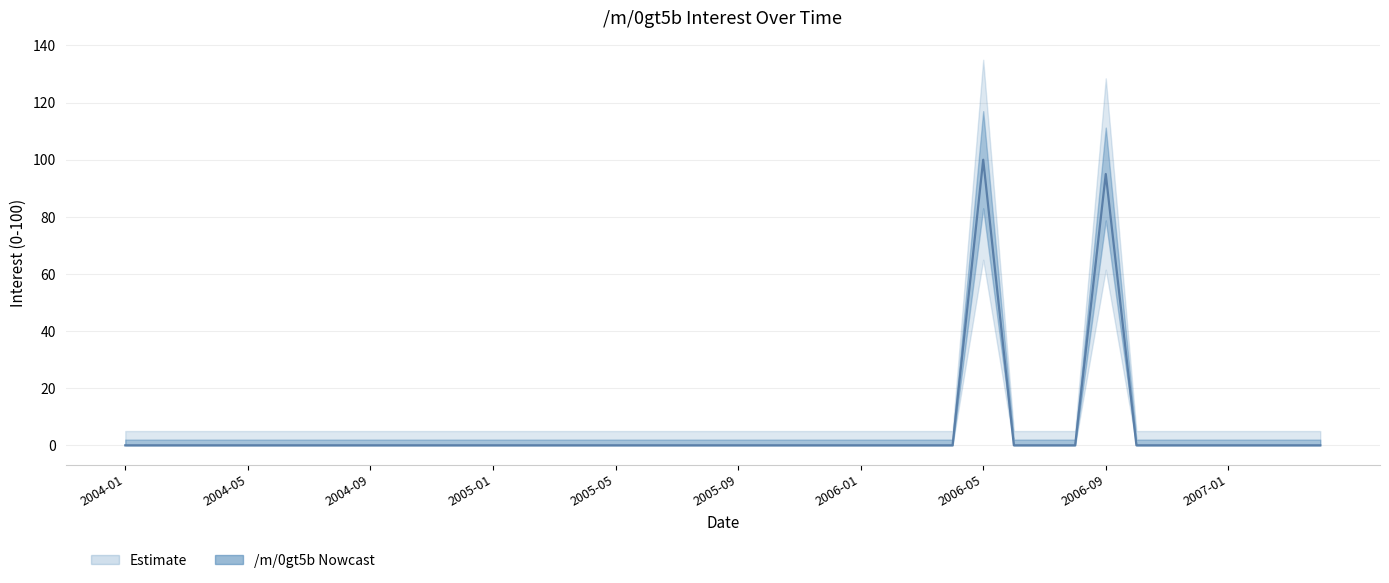

What position from the right is 29?

11